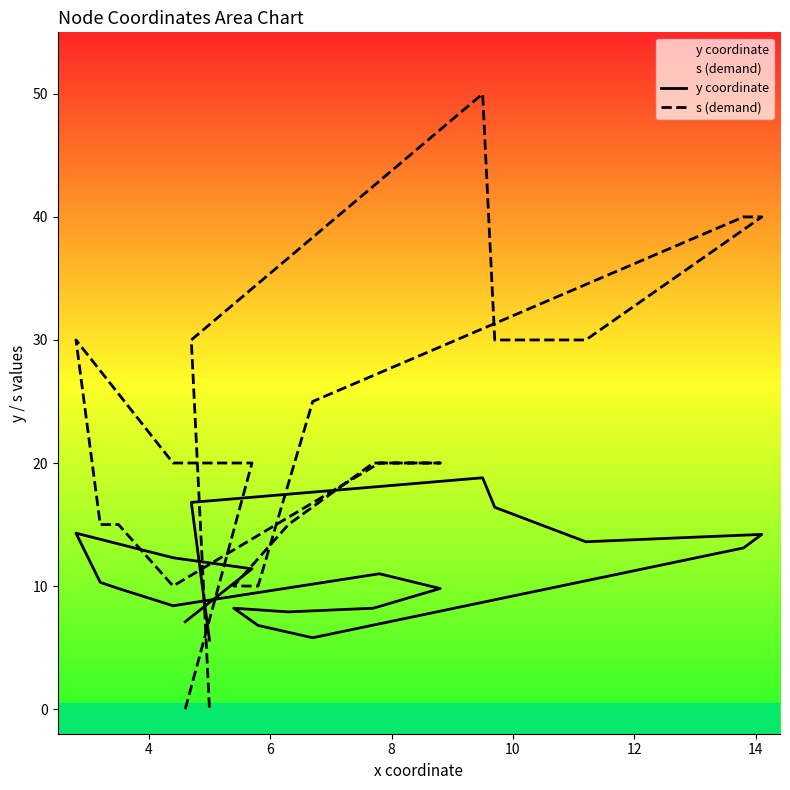

How many distinct data groups are displayed?

2